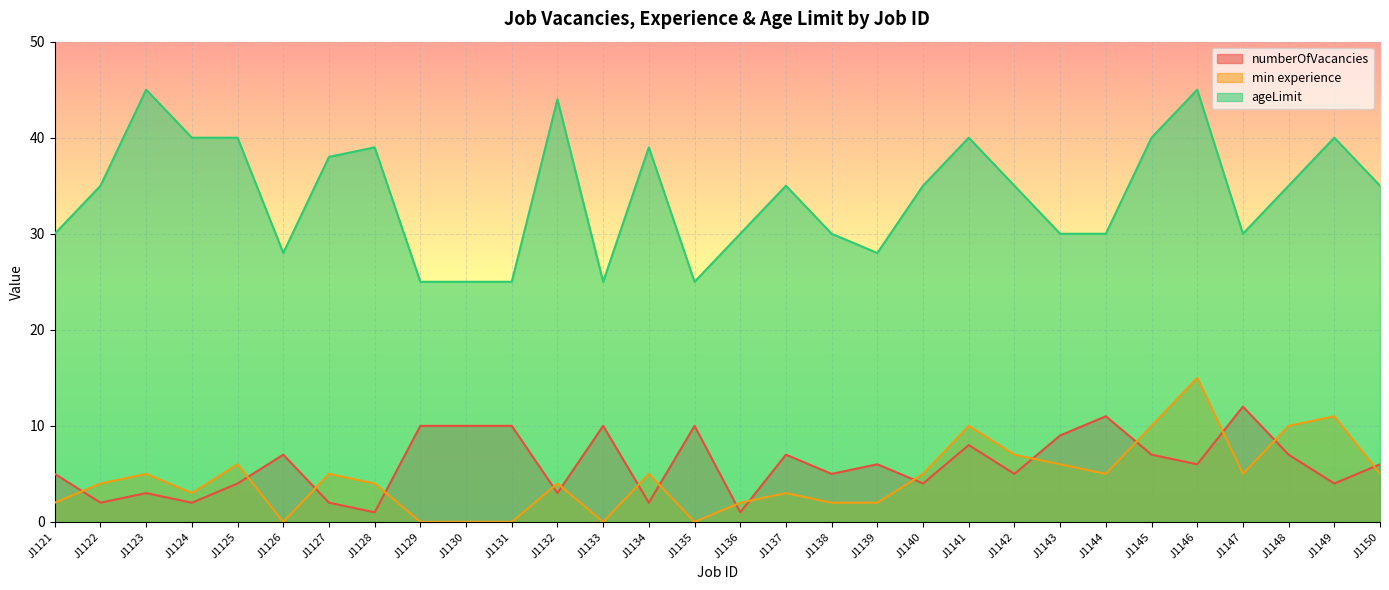

How many categories are shown in the chart?

30